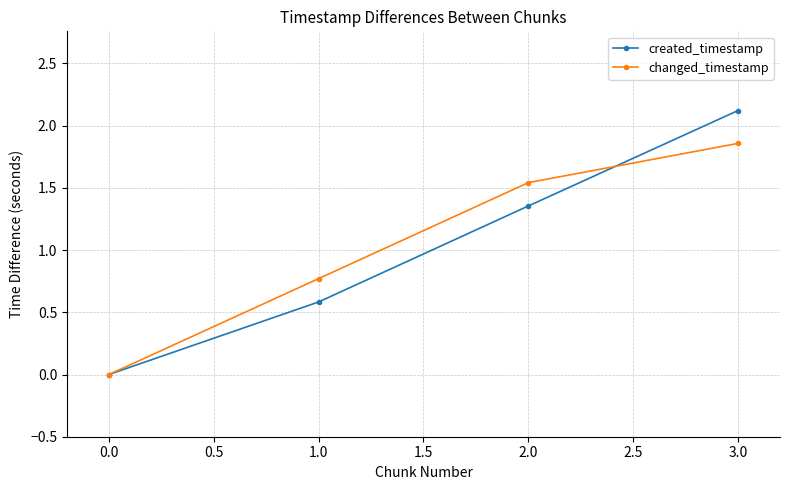

Rank the series at 1.0 from highest to lowest value.

changed_timestamp, created_timestamp